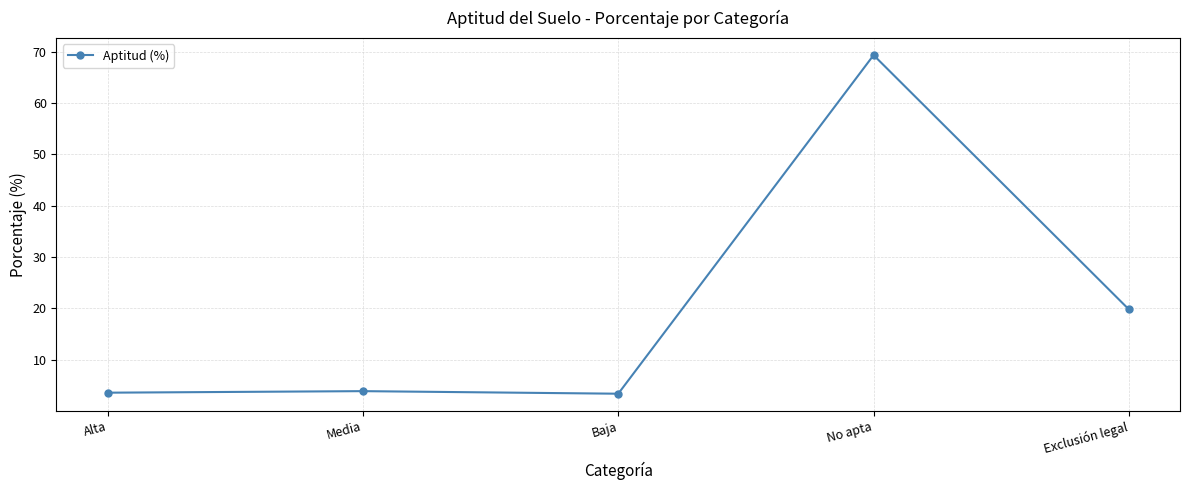

What is the sum of the values at Media and Baja?

7.3